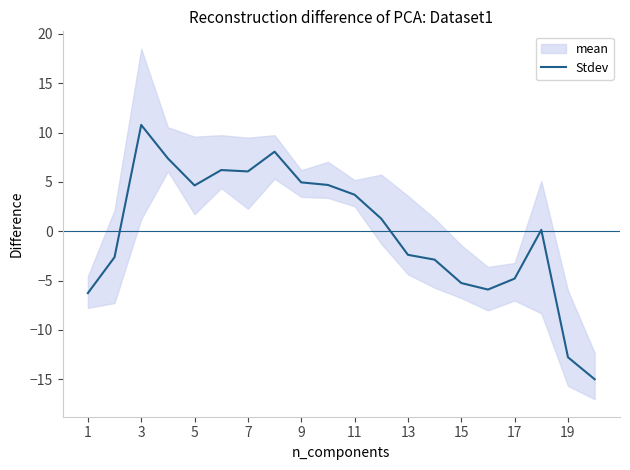

Which has a higher value, 19 or 16?

16